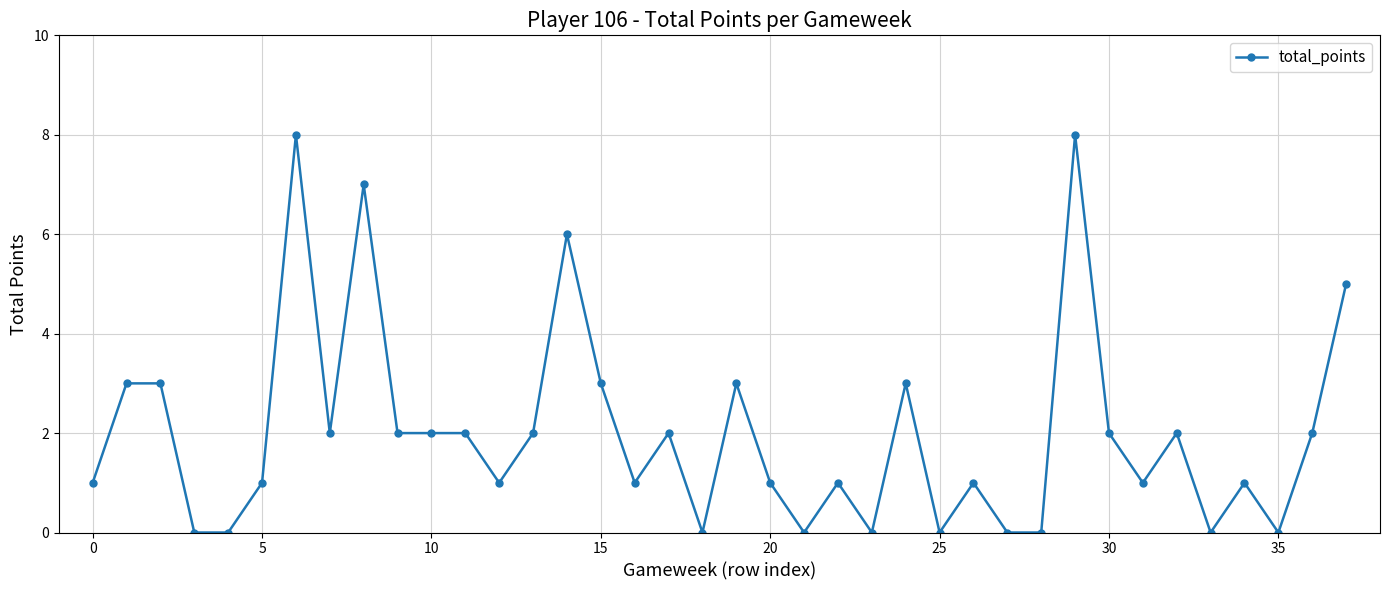

What is the difference between the maximum and minimum values?

8